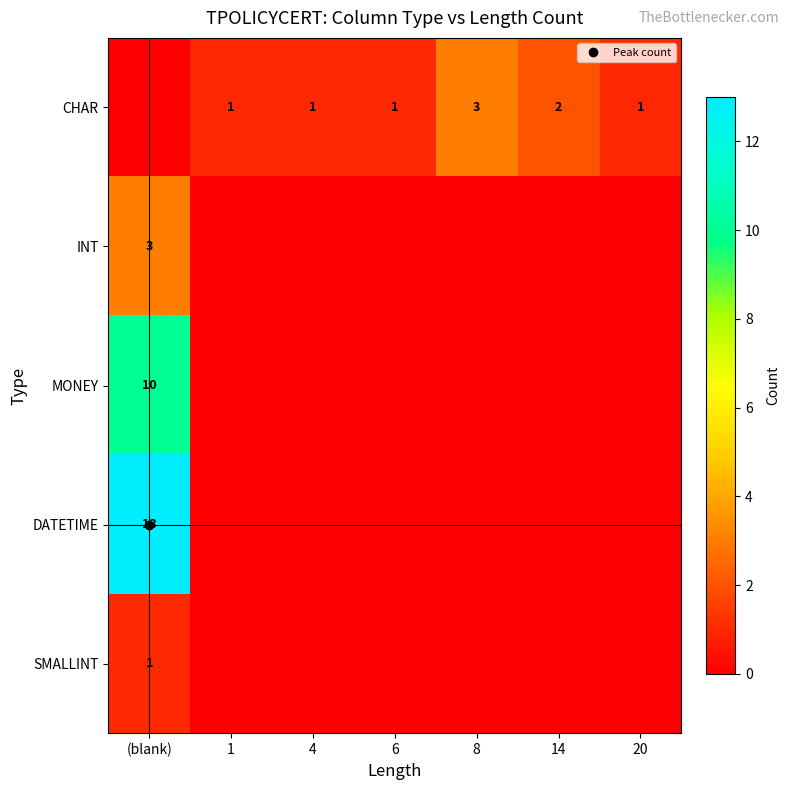

Between 1 and (blank), which is larger?

1